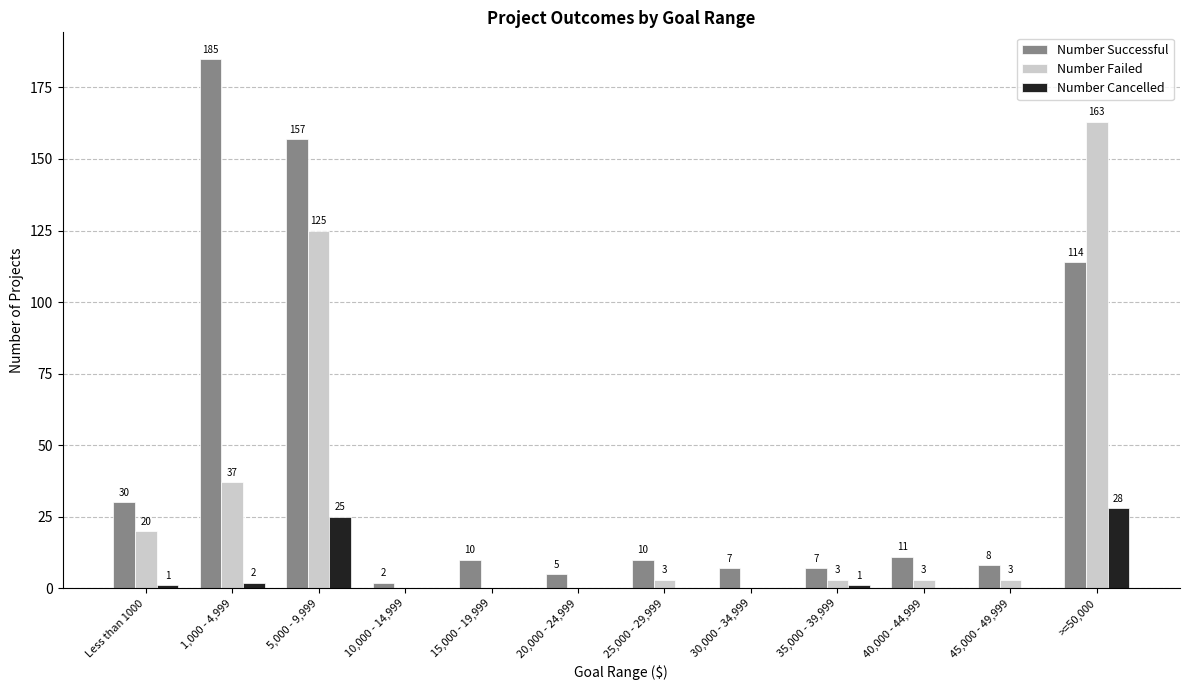

What is the greatest value displayed?

185